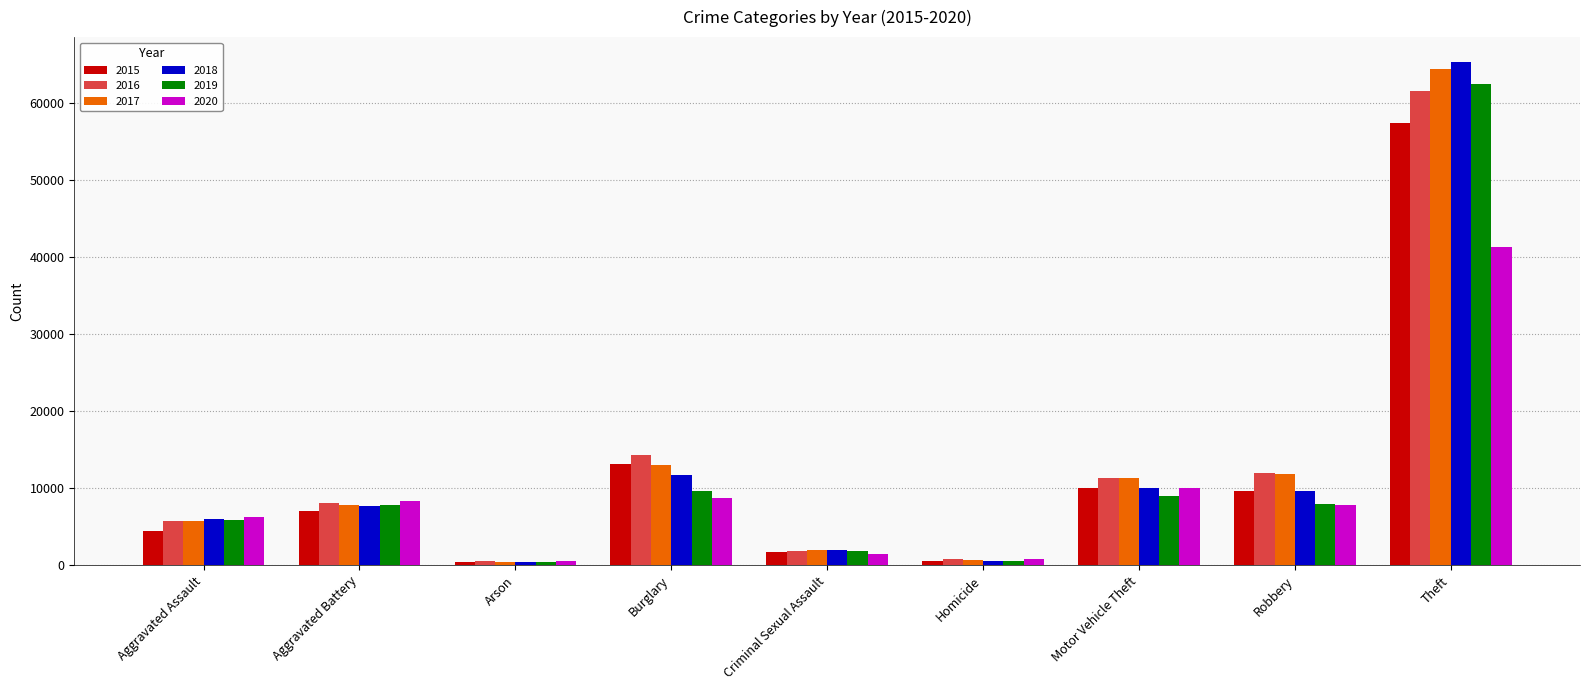

Which series has the largest range (max minus min)?

2018